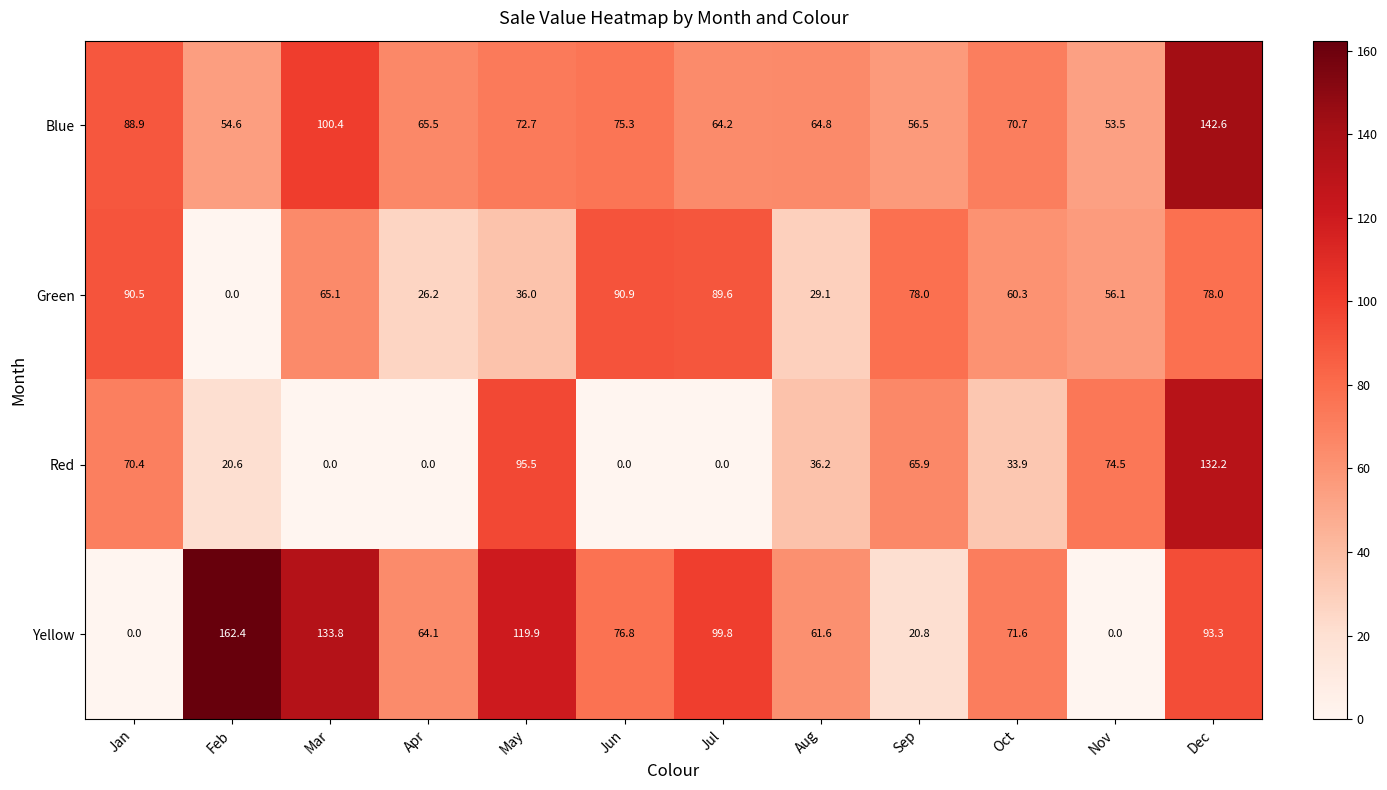

Where is Green nearest to the value 45?

May